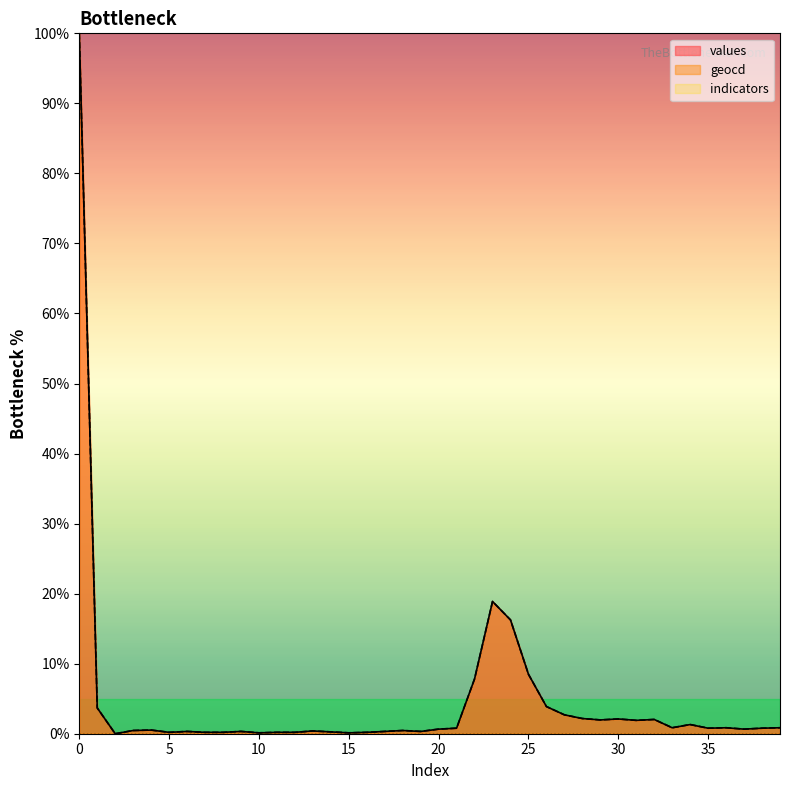

In geocd, how many points are lower than both neighbors (excluding endpoints)?

10